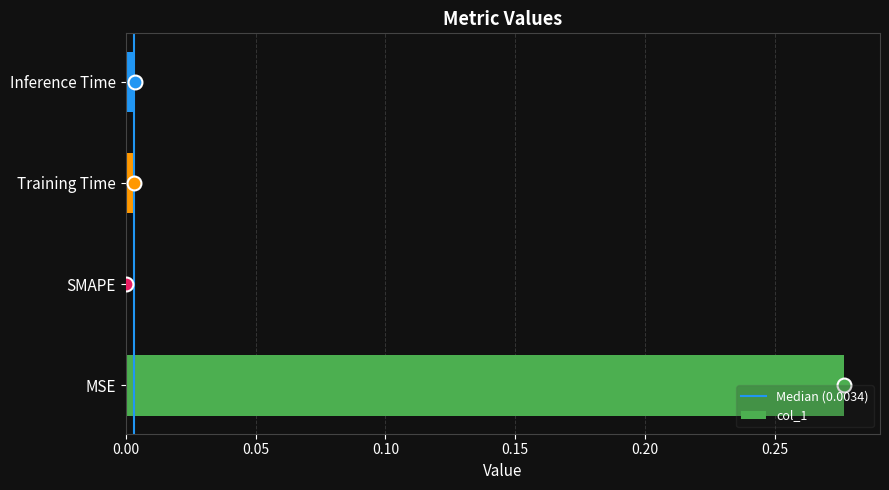

Are the bars horizontal?

Yes